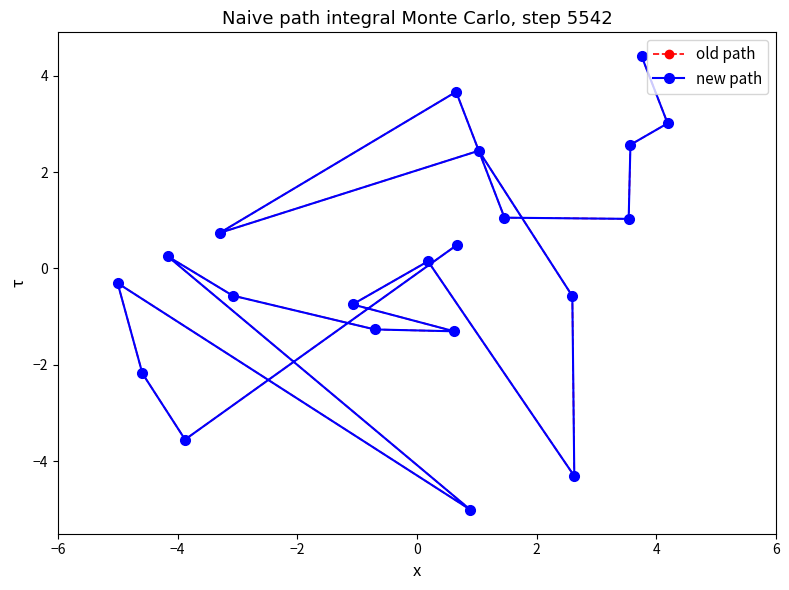

True or false: new path and old path intersect in this chart.

False